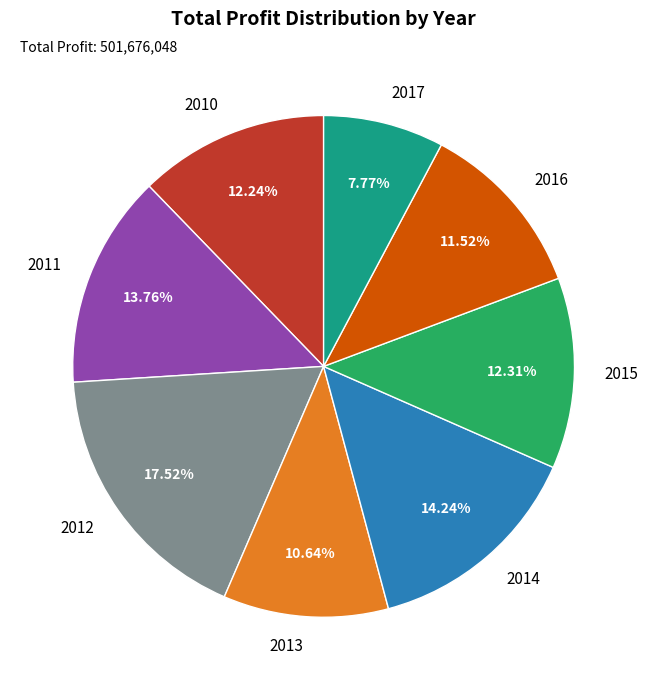

What percentage is the 2014 slice, to the nearest percent?

14%